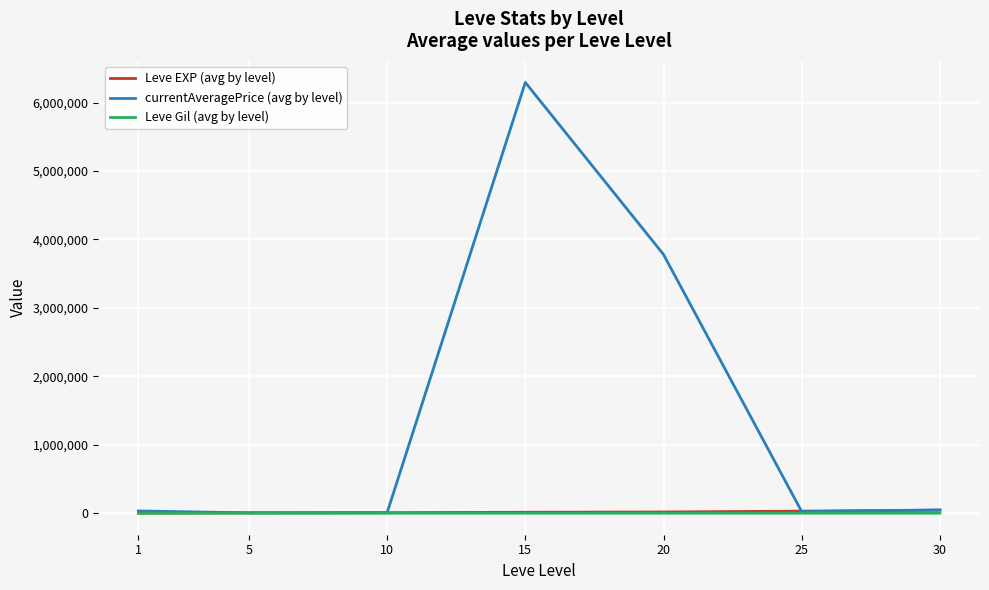

Which series has the largest range (max minus min)?

currentAveragePrice (avg by level)